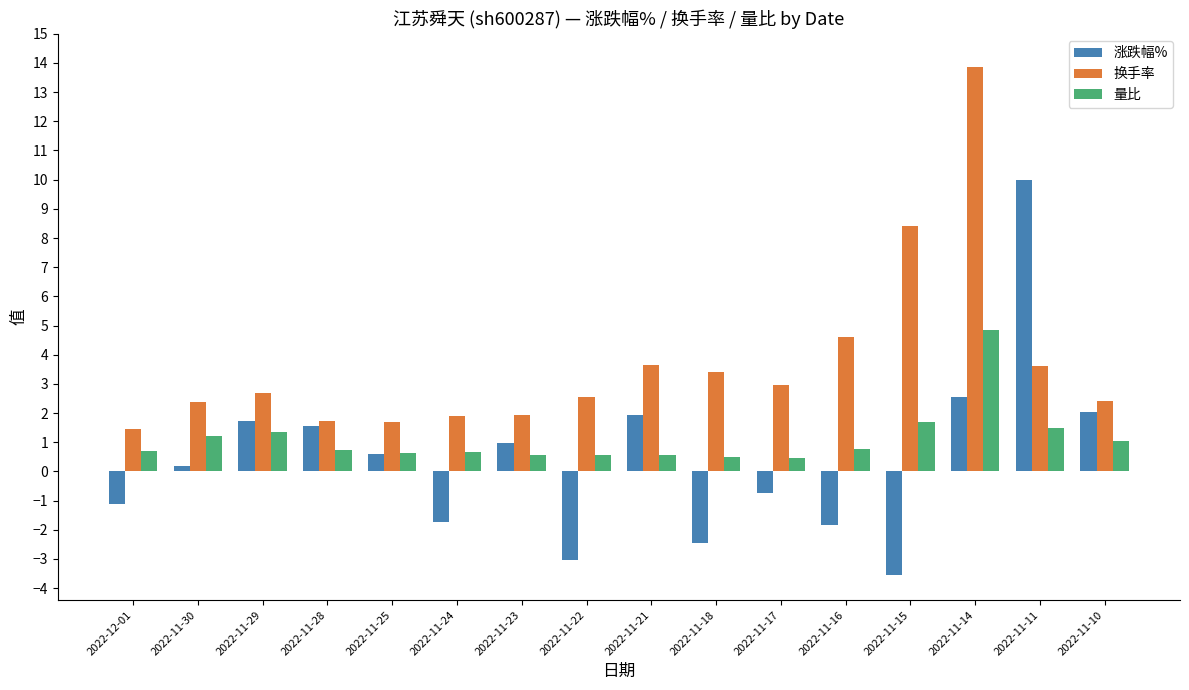

At how many categories does at least one series exceed 12?

1